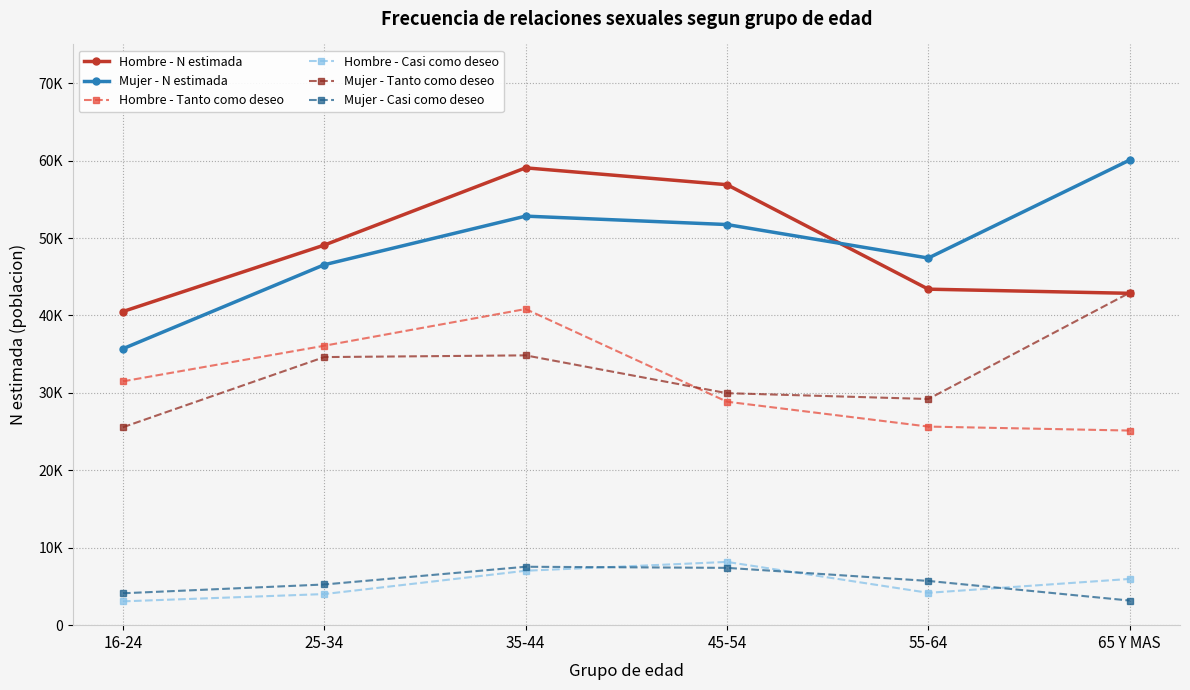

True or false: Mujer - Tanto como deseo and Hombre - Casi como deseo intersect in this chart.

False